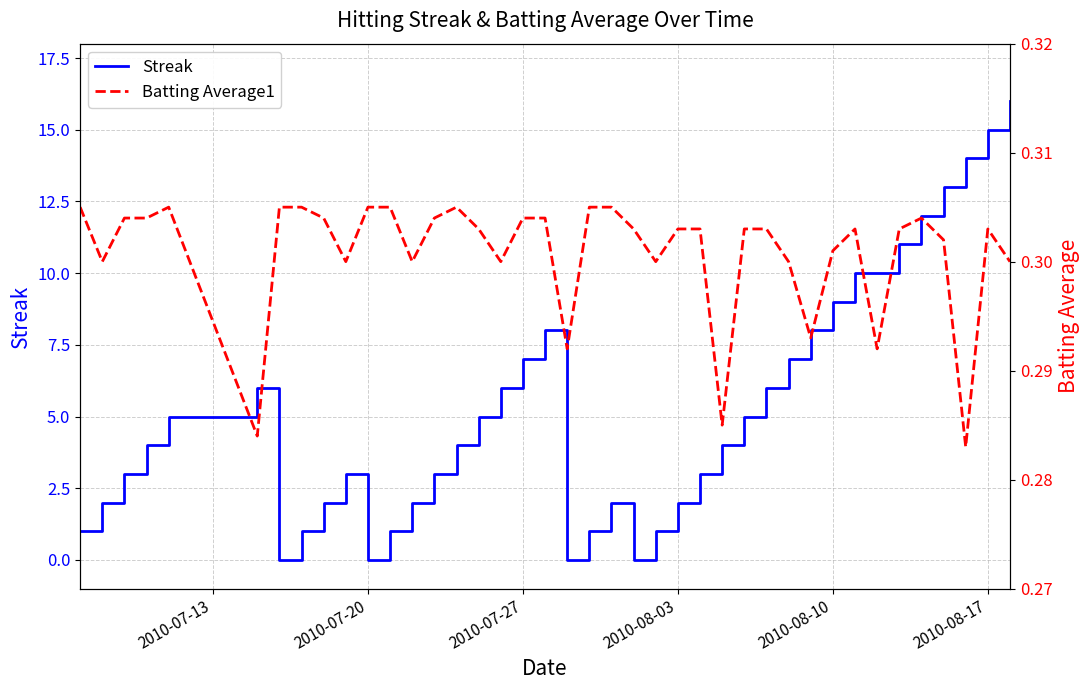

What is the sum of all Streak values?

212